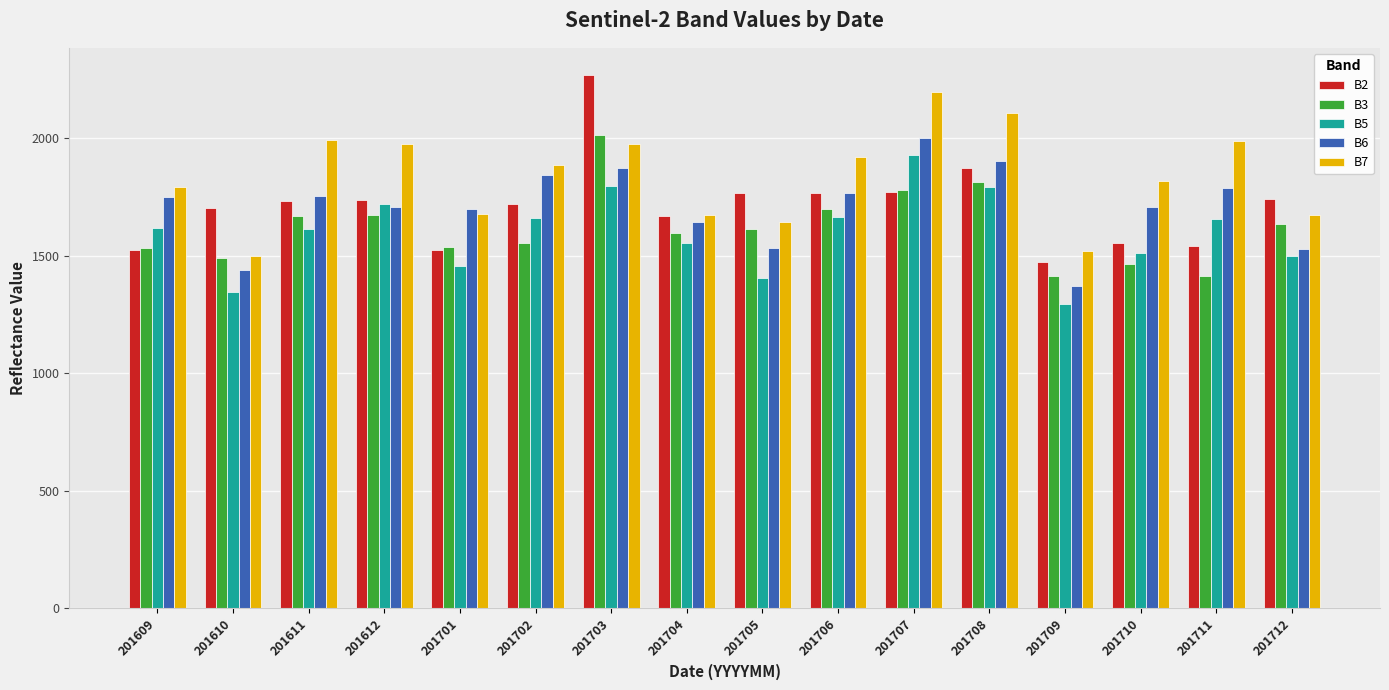

Which label corresponds to the smallest value in the chart?

201709